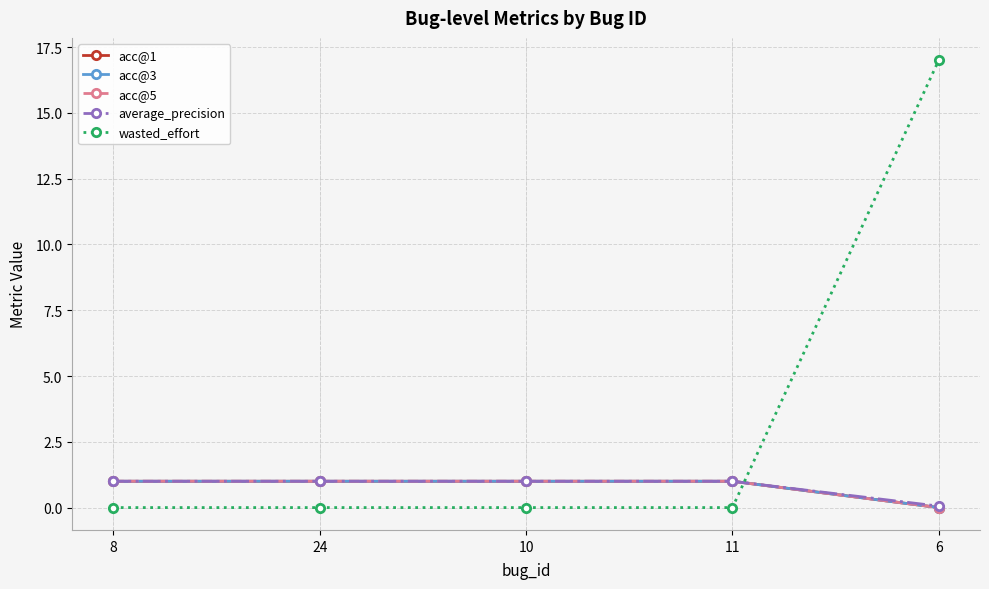

True or false: average_precision and acc@3 intersect in this chart.

False